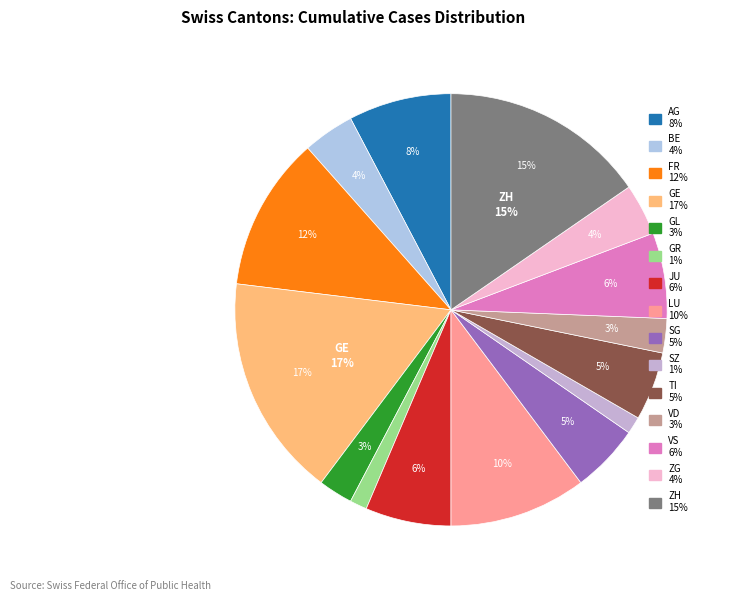

How many segments does this pie chart have?

15